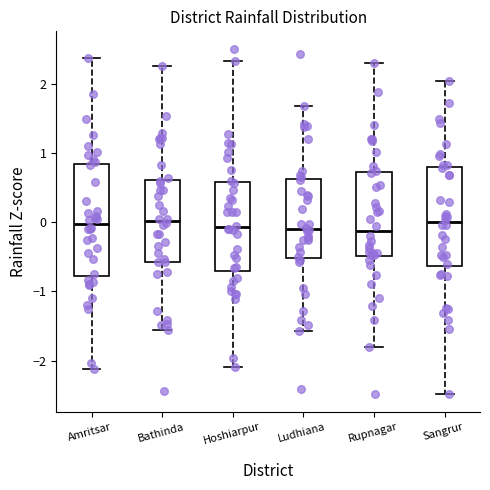

Where is the upper edge of the box for Ludhiana on the y-axis? The values are not printed on the chart, so give them approximately, as read against the axis.

0.6